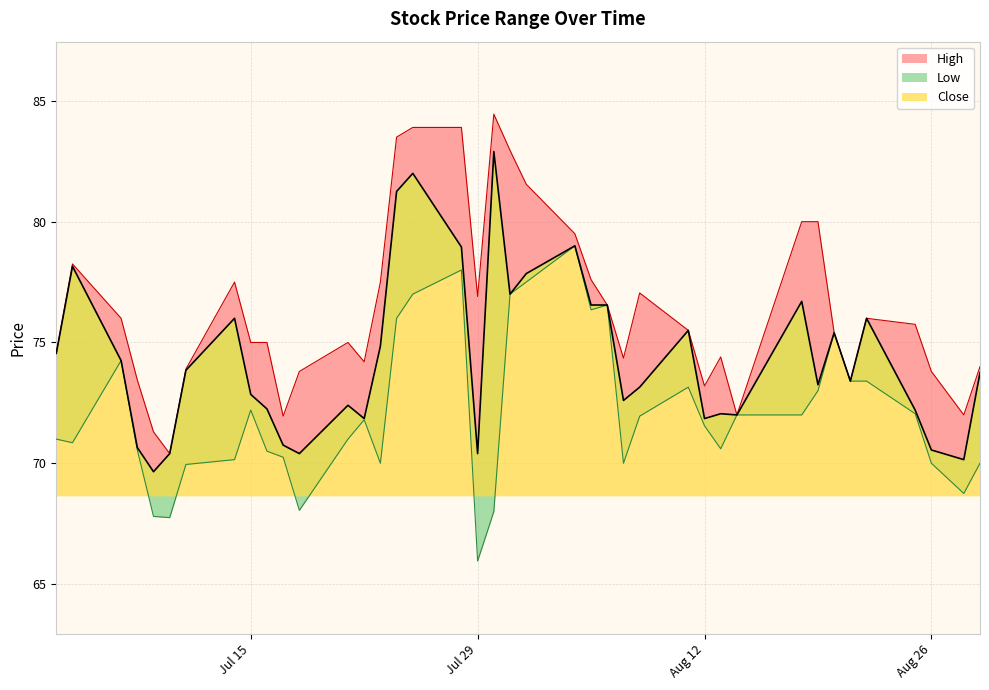

List the series in order of their peak value, highest first.

High, Close, Low